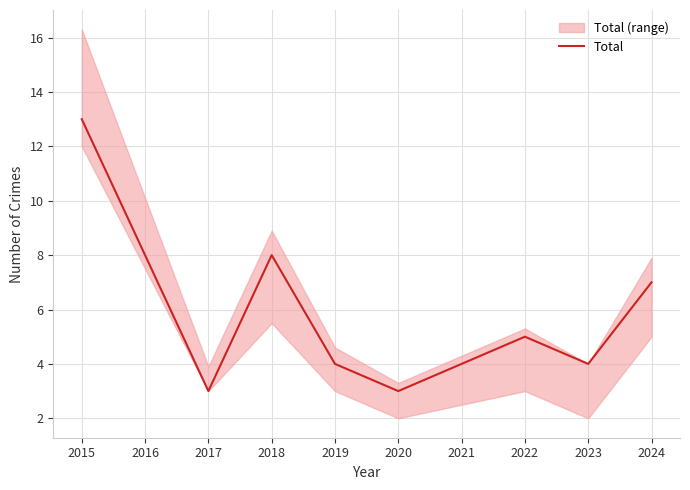

Does the chart have visible grid lines?

Yes